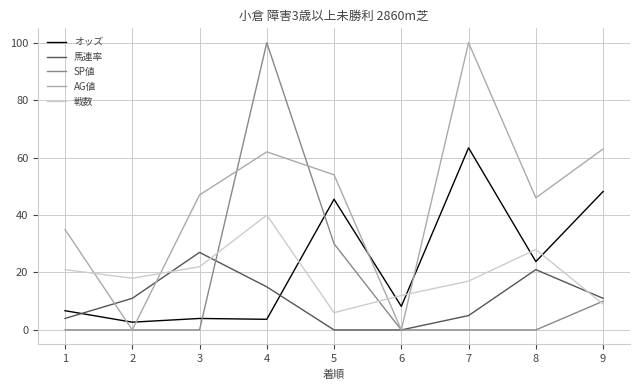

At which category does オッズ reach its first local valley?

2